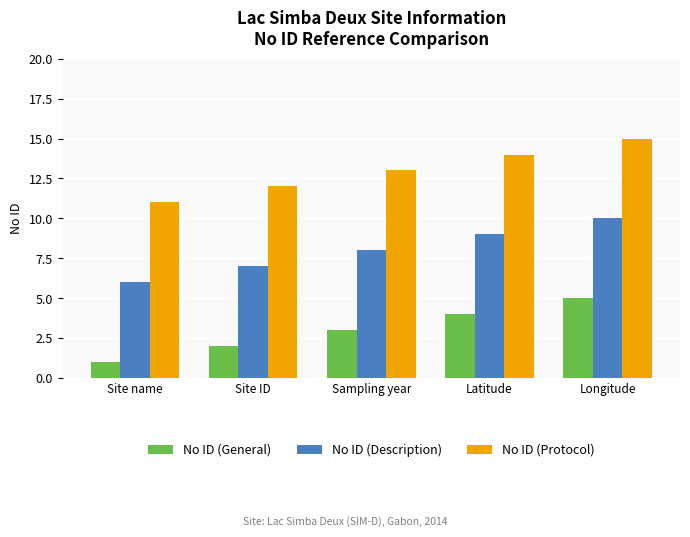

Which category has the lowest value in the No ID (General) series?

Site name